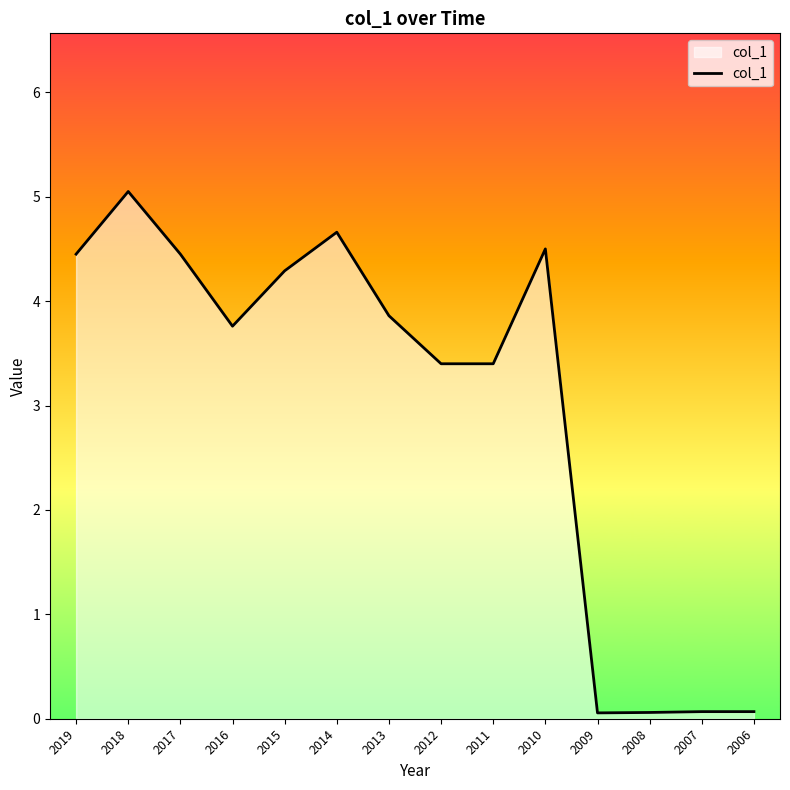

What is the difference between the values at 2006 and 2010?

4.4